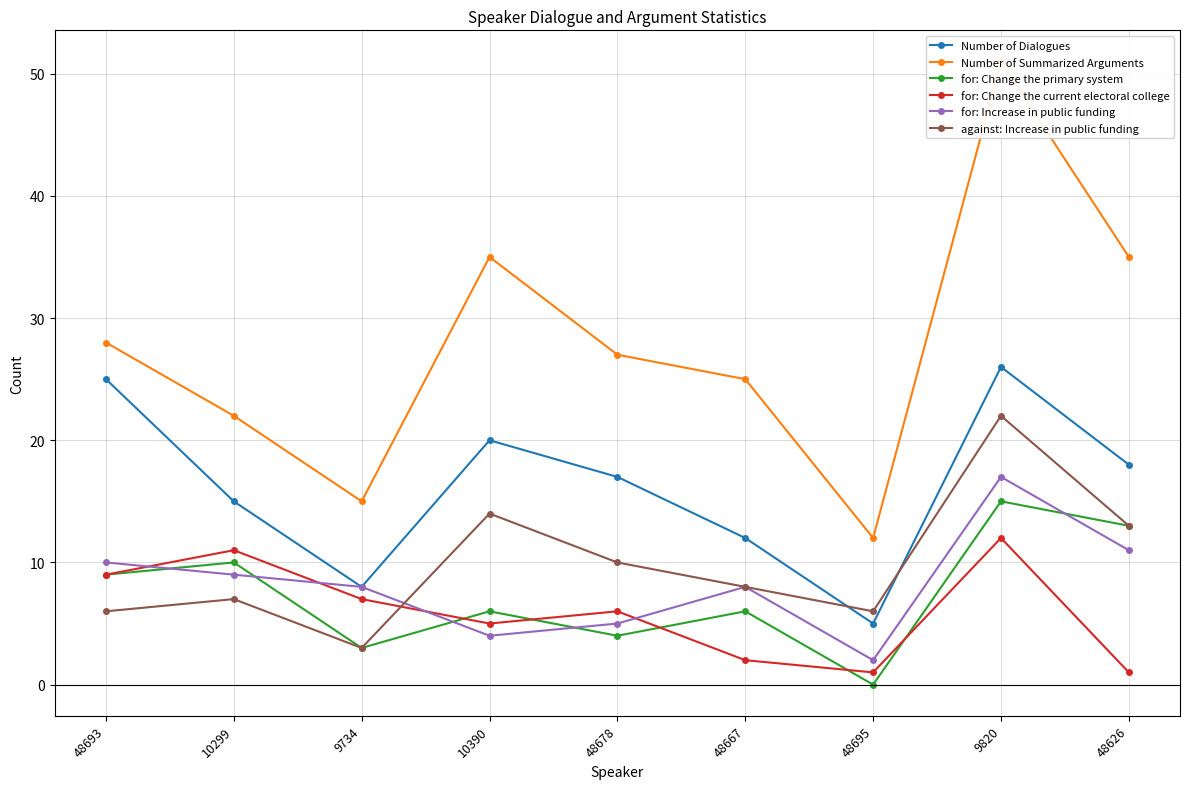

Is this an area chart (filled region under the line)?

No